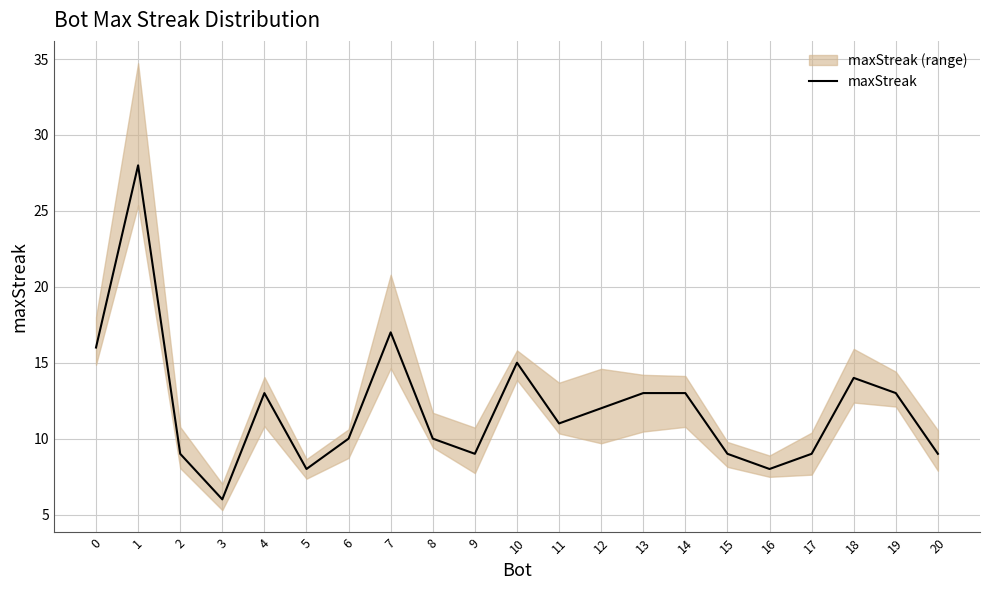

At which label is the value closest to 17?

7